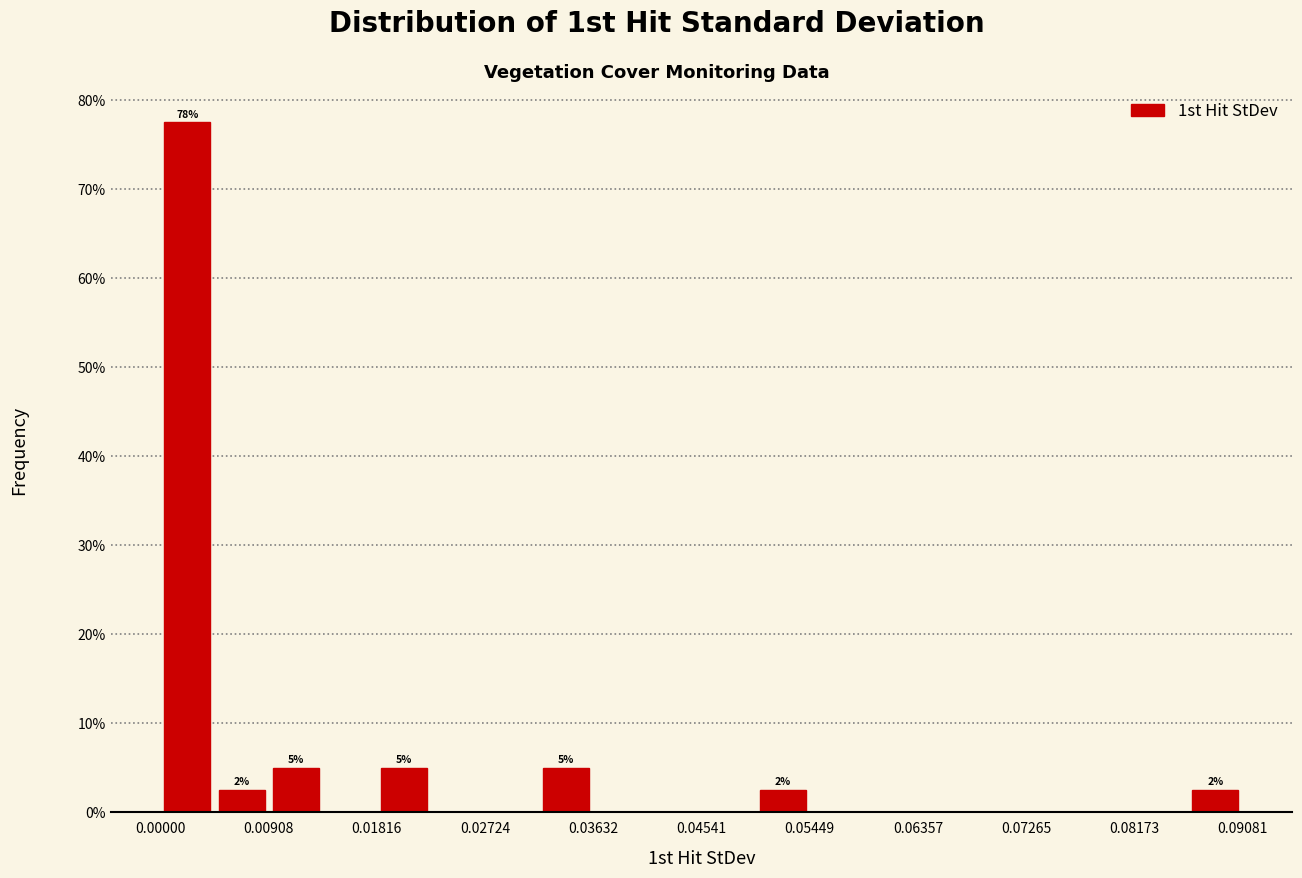

Over which range of the x-axis is the bar tallest?

0.000 to 0.005